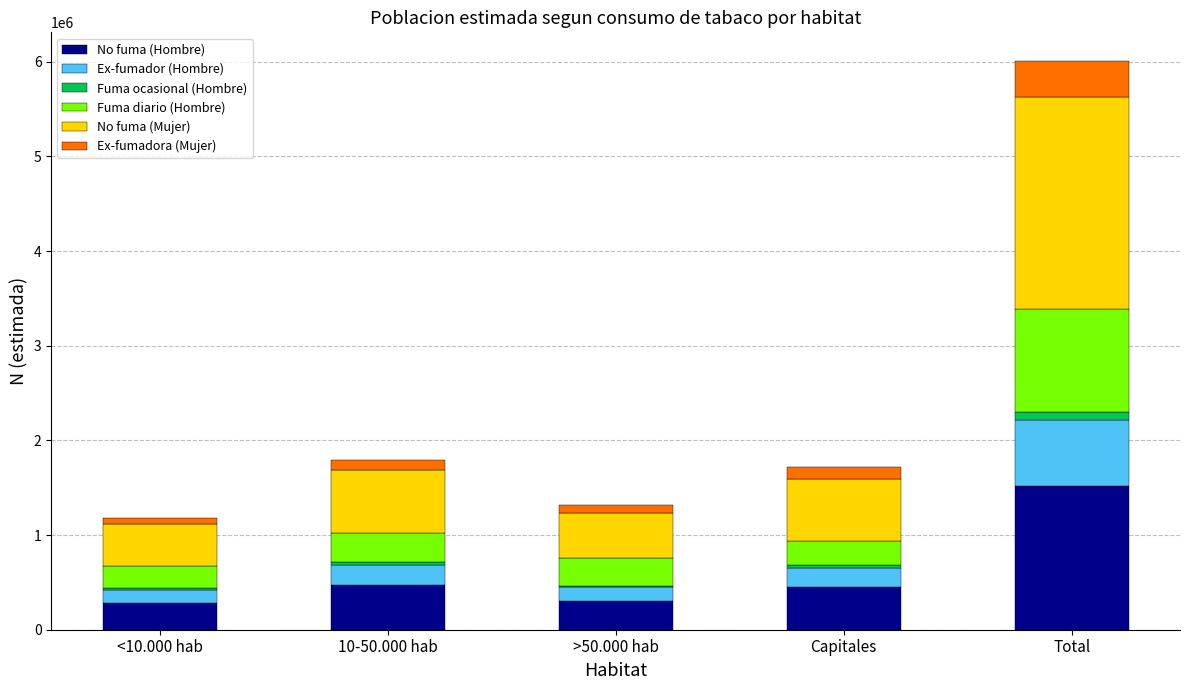

What is the highest value of the No fuma (Hombre) series?

1512996